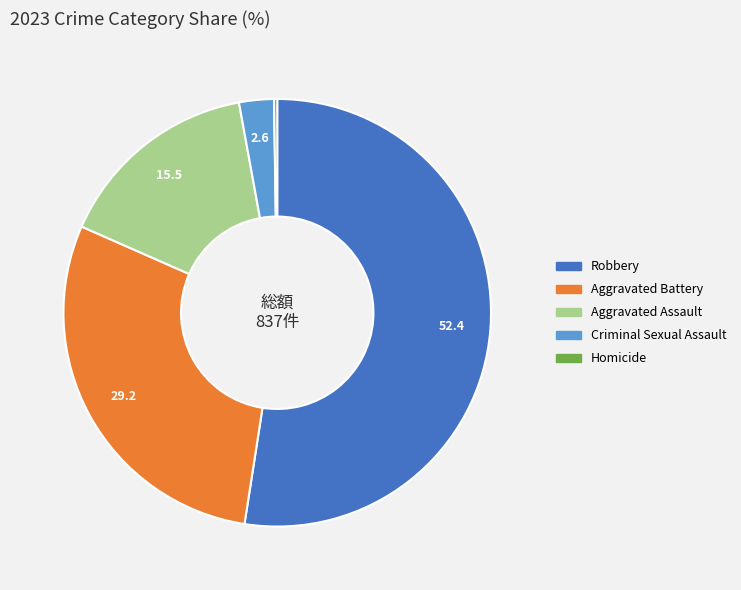

Is there a majority slice in this chart?

Yes